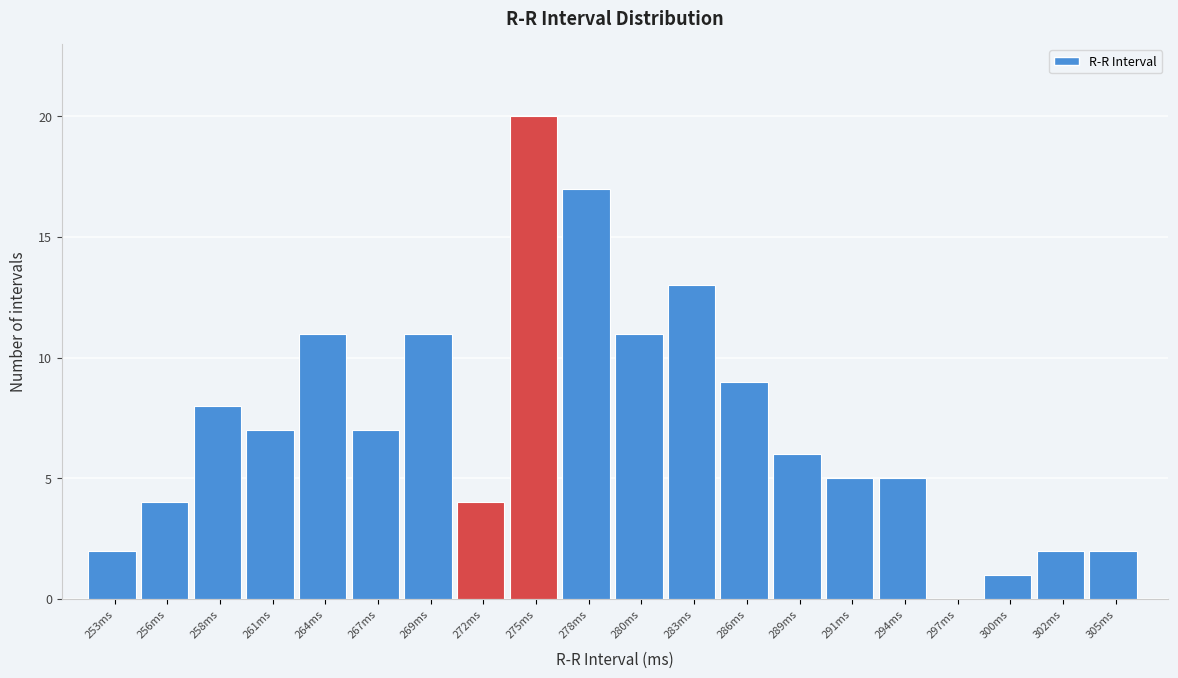

Reading left to right, extract all data points from this chart.

253ms=2	256ms=4	258ms=8	261ms=7	264ms=11	267ms=7	269ms=11	272ms=4	275ms=20	278ms=17	280ms=11	283ms=13	286ms=9	289ms=6	291ms=5	294ms=5	297ms=0	300ms=1	302ms=2	305ms=2